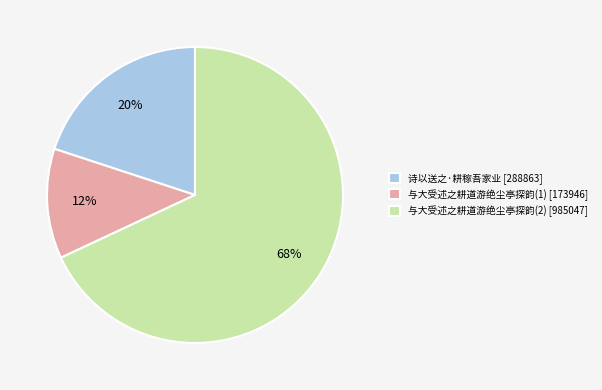

The 与大受述之耕道游绝尘亭探韵(1) [173946] slice represents 12% of the pie. True or false?

True